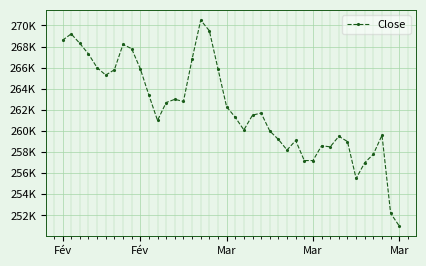

Does the chart have visible grid lines?

Yes